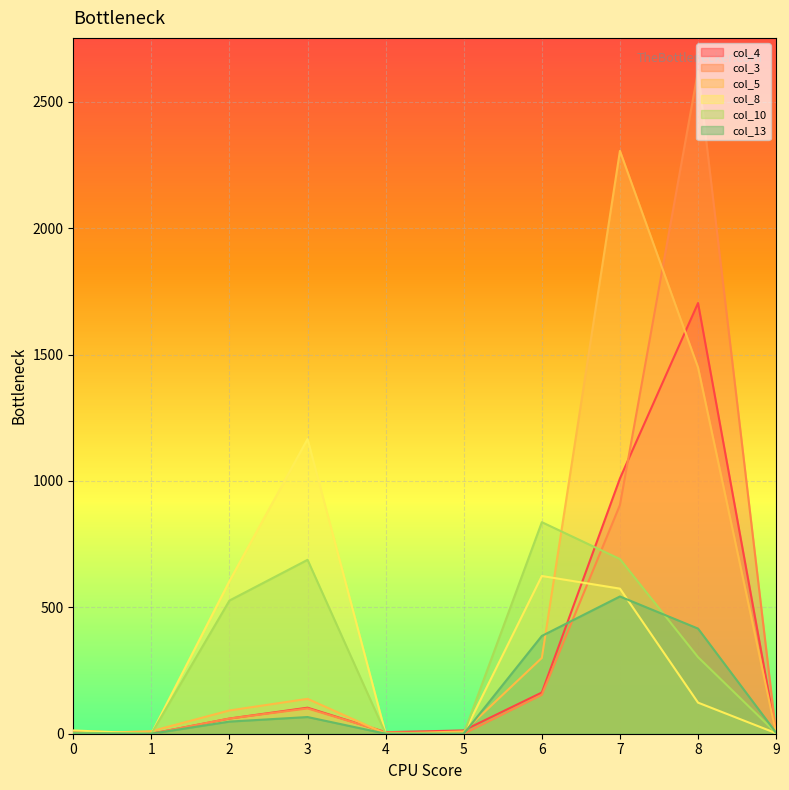

Is the value of col_13 at 5 greater than the value of col_10 at 0?

No